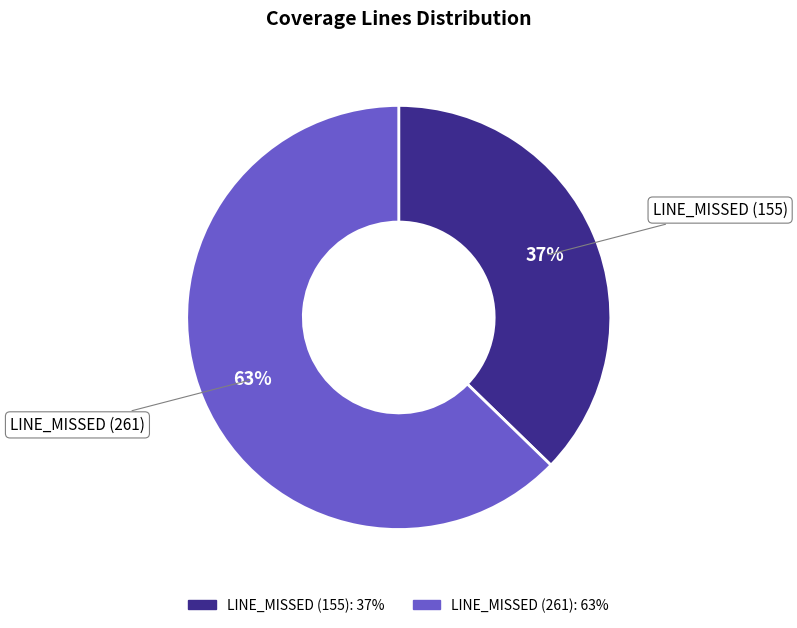

Does LINE_MISSED (155) account for over 50% of the chart?

No